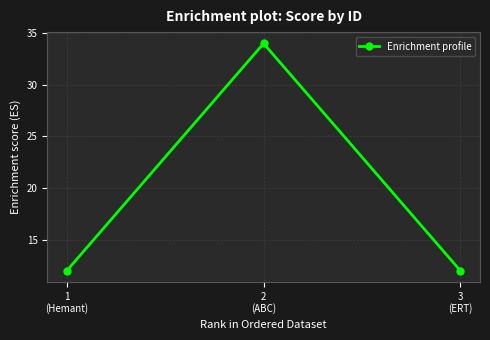

How many categories are shown in the chart?

3